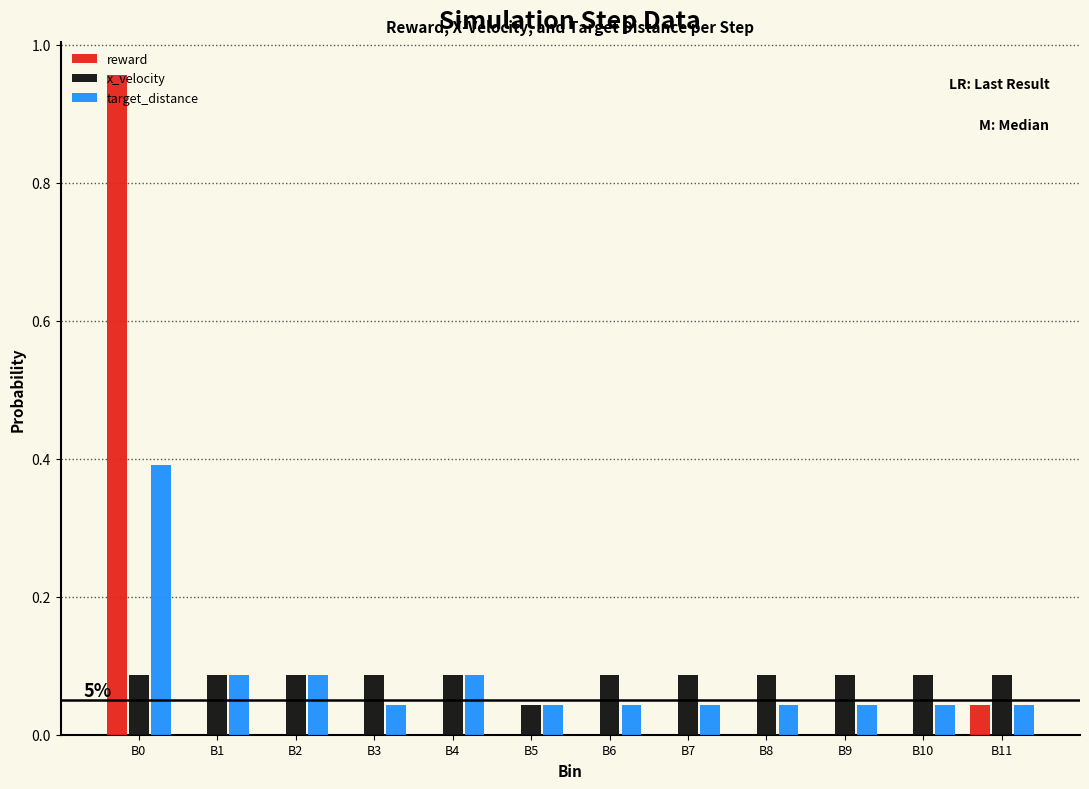

True or false: x_velocity has a value of 0.0 at B8.

False